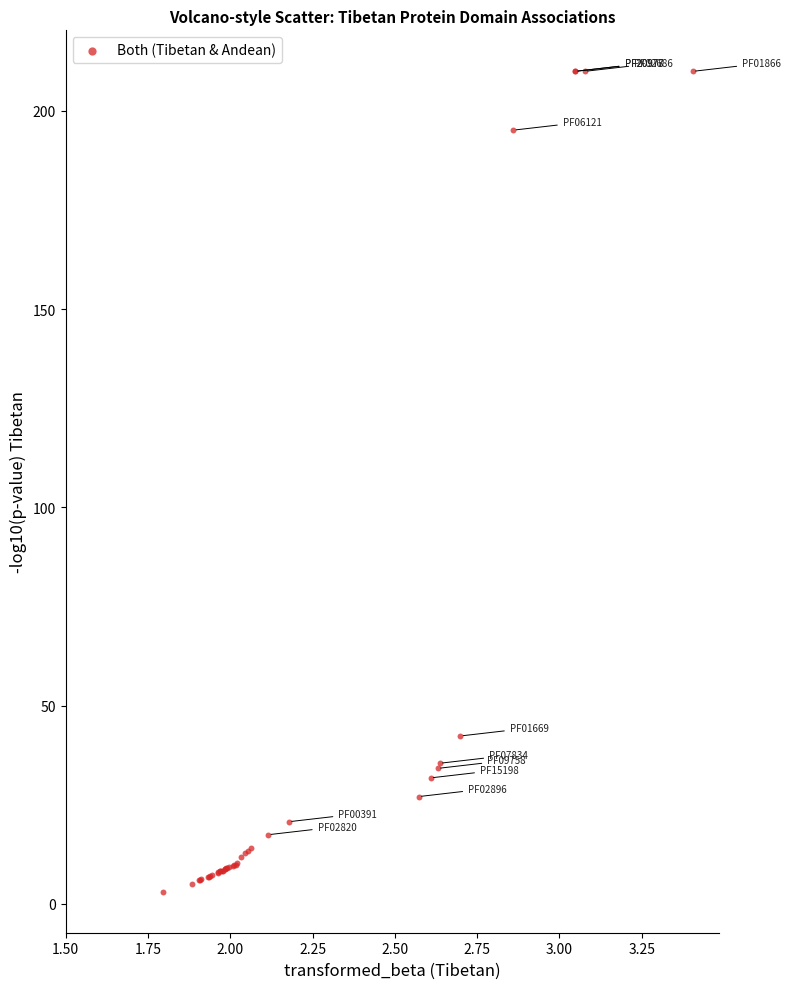

What Y value in the scatter plot is closest to 106?

42.3